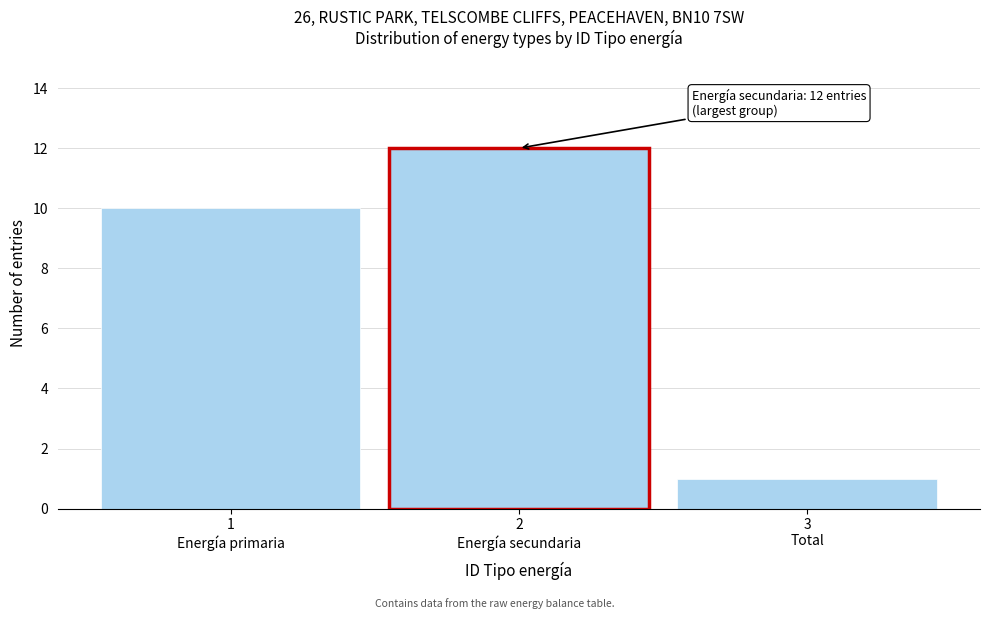

Reading left to right, extract all data points from this chart.

10	12	1